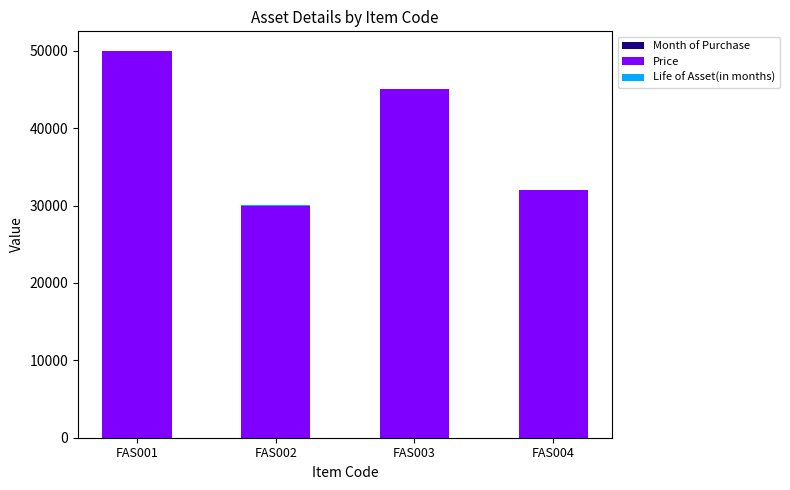

At which category is the sum across all series the highest?

FAS001